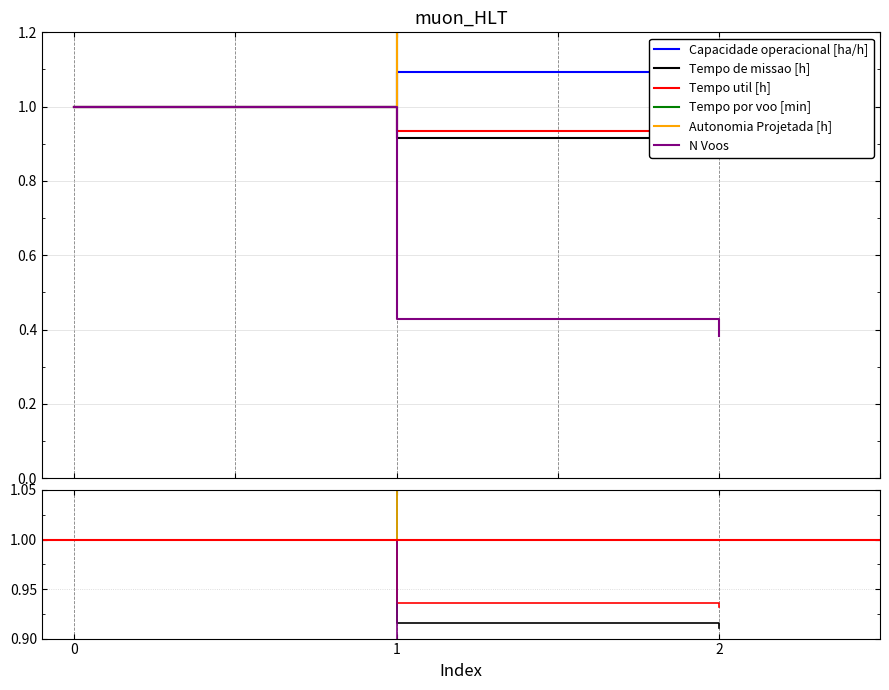

Between 1 and 0, which is larger?

1